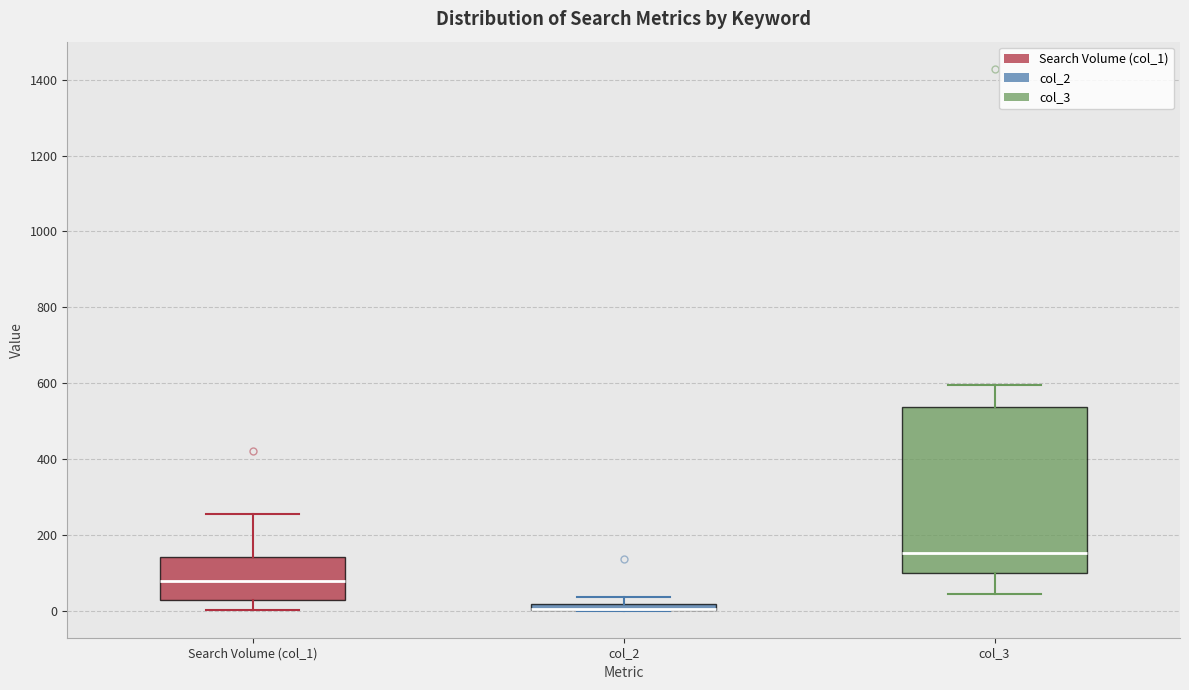

Which box is the tallest, from its lower edge to its upper edge?

col_3